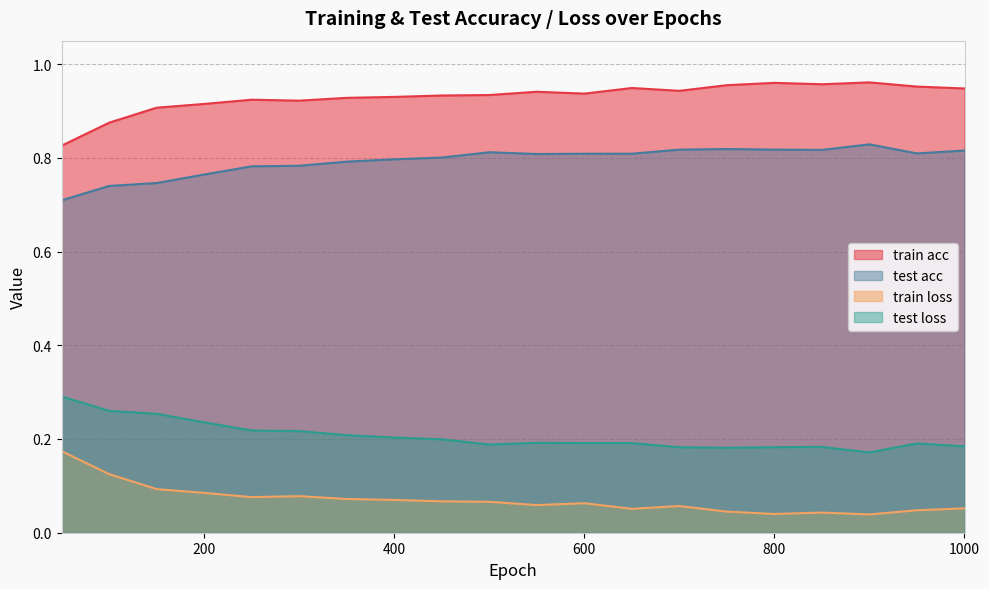

Reading left to right, what are all the values shown in this chart?

train acc: 50=0.8	100=0.9	150=0.9	200=0.9	250=0.9	300=0.9	350=0.9	400=0.9	450=0.9	500=0.9	550=0.9	600=0.9	650=0.9	700=0.9	750=1.0	800=1.0	850=1.0	900=1.0	950=1.0	1000=0.9
test acc: 50=0.7	100=0.7	150=0.7	200=0.8	250=0.8	300=0.8	350=0.8	400=0.8	450=0.8	500=0.8	550=0.8	600=0.8	650=0.8	700=0.8	750=0.8	800=0.8	850=0.8	900=0.8	950=0.8	1000=0.8
train loss: 50=0.2	100=0.1	150=0.1	200=0.1	250=0.1	300=0.1	350=0.1	400=0.1	450=0.1	500=0.1	550=0.1	600=0.1	650=0.1	700=0.1	750=0.0	800=0.0	850=0.0	900=0.0	950=0.0	1000=0.1
test loss: 50=0.3	100=0.3	150=0.3	200=0.2	250=0.2	300=0.2	350=0.2	400=0.2	450=0.2	500=0.2	550=0.2	600=0.2	650=0.2	700=0.2	750=0.2	800=0.2	850=0.2	900=0.2	950=0.2	1000=0.2